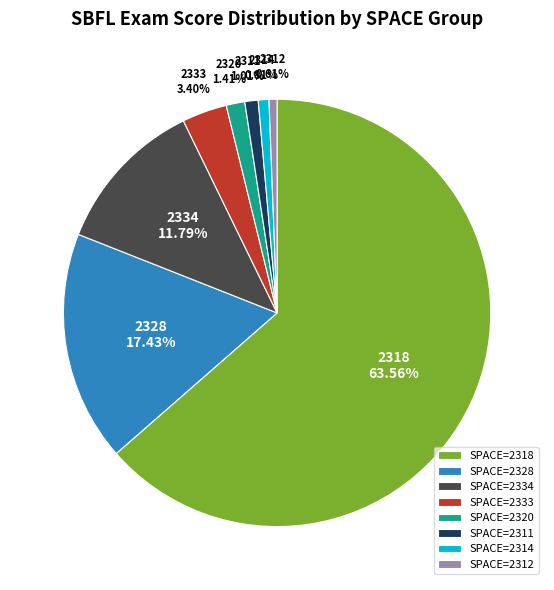

How many slices are in this pie chart?

8